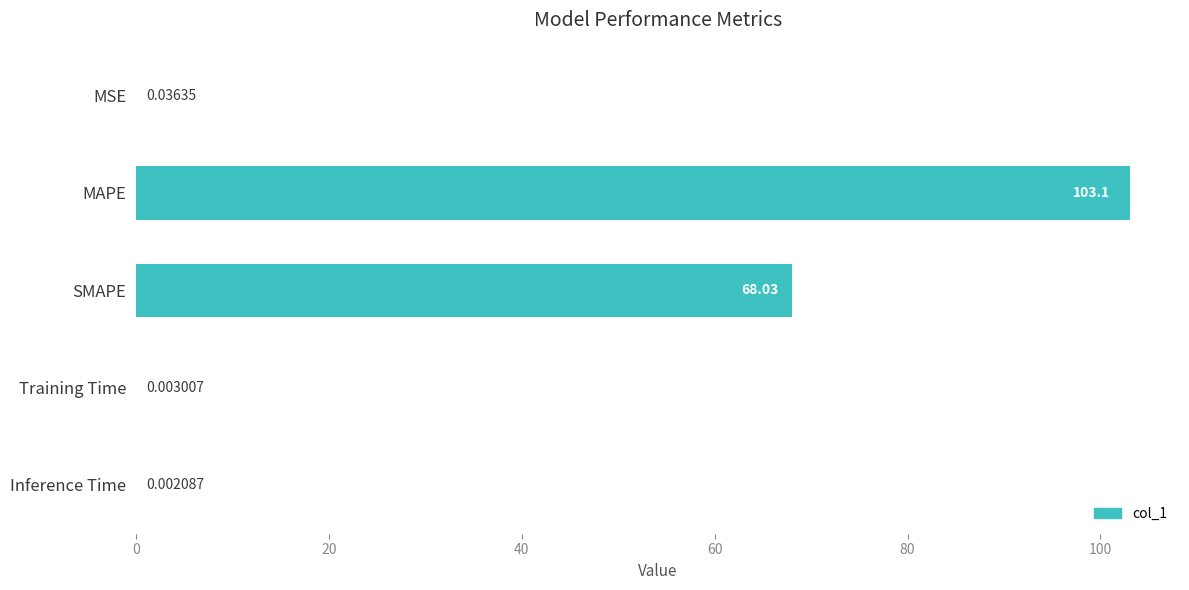

Which label corresponds to the largest value in the chart?

MAPE